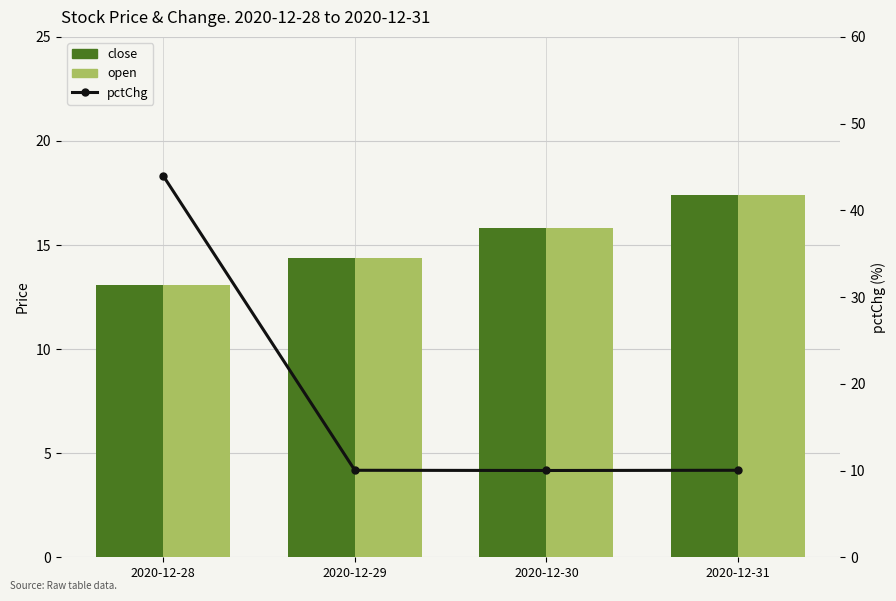

Reading right to left, list all the values displayed in this chart.

close: 2020-12-31=17.4	2020-12-30=15.8	2020-12-29=14.4	2020-12-28=13.1
open: 2020-12-31=17.4	2020-12-30=15.8	2020-12-29=14.4	2020-12-28=13.1
pctChg: 2020-12-31=10.0	2020-12-30=10.0	2020-12-29=10.0	2020-12-28=44.0